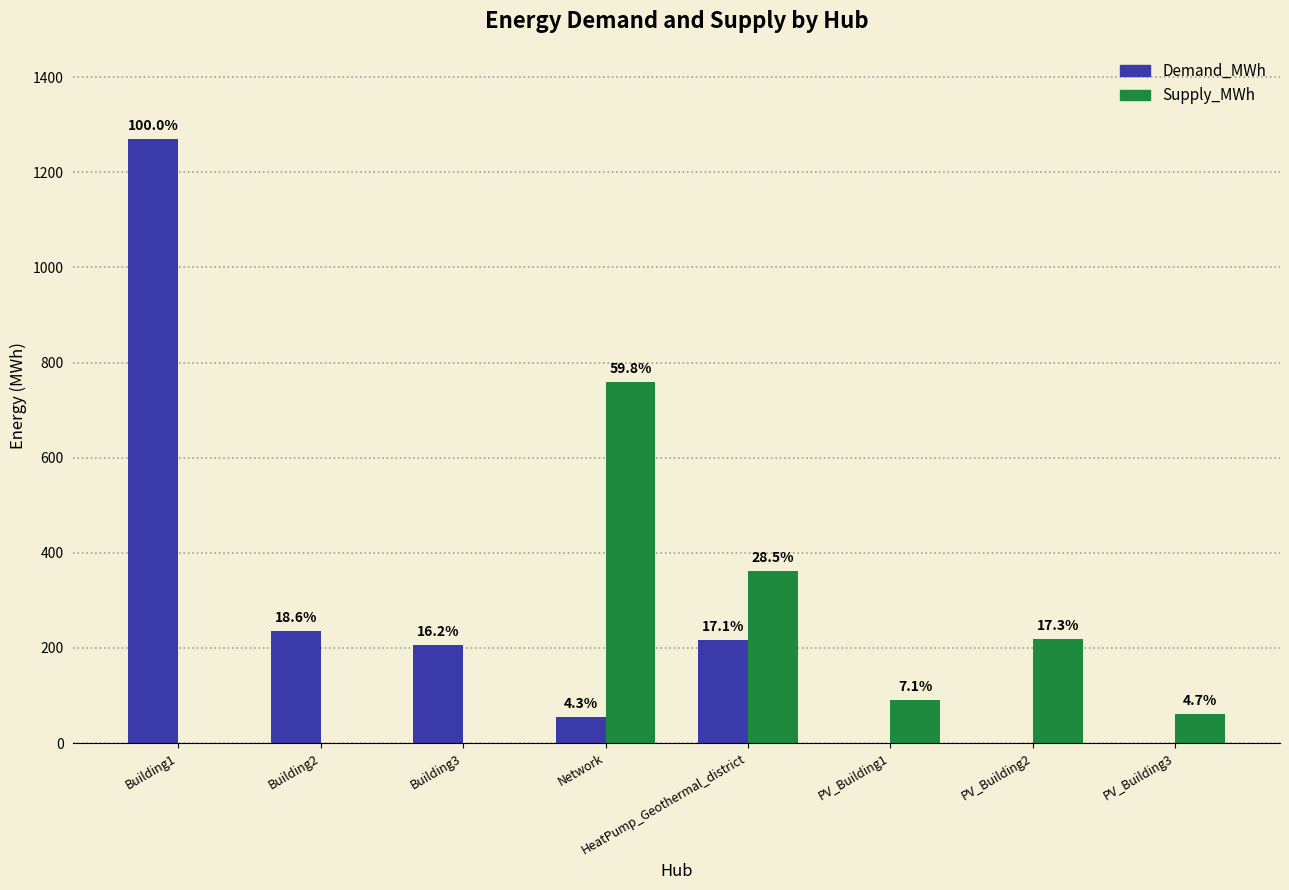

Which series has the largest total across all categories?

Demand_MWh